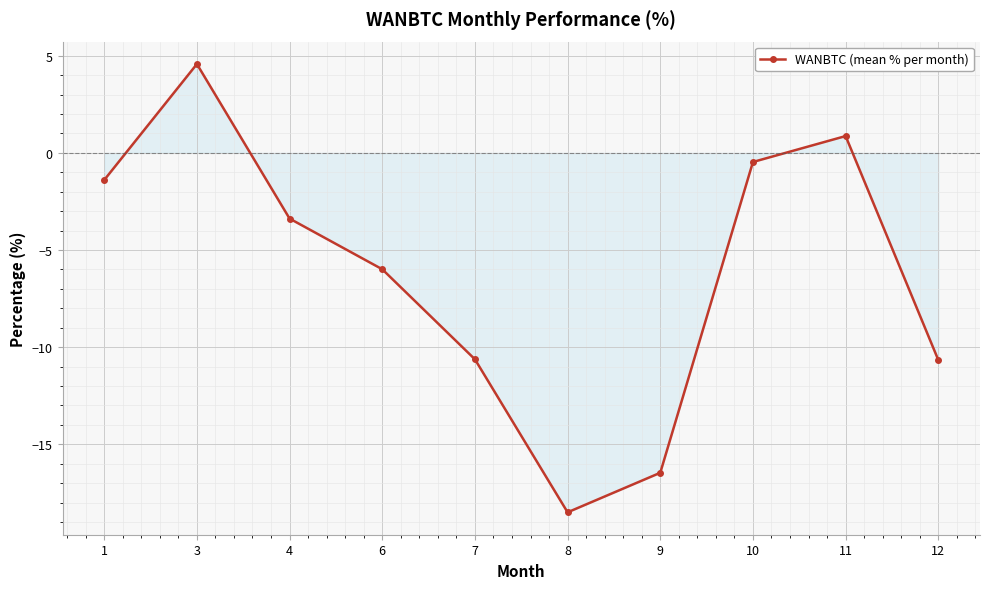

True or false: the data shows -10.7 at 12.

True